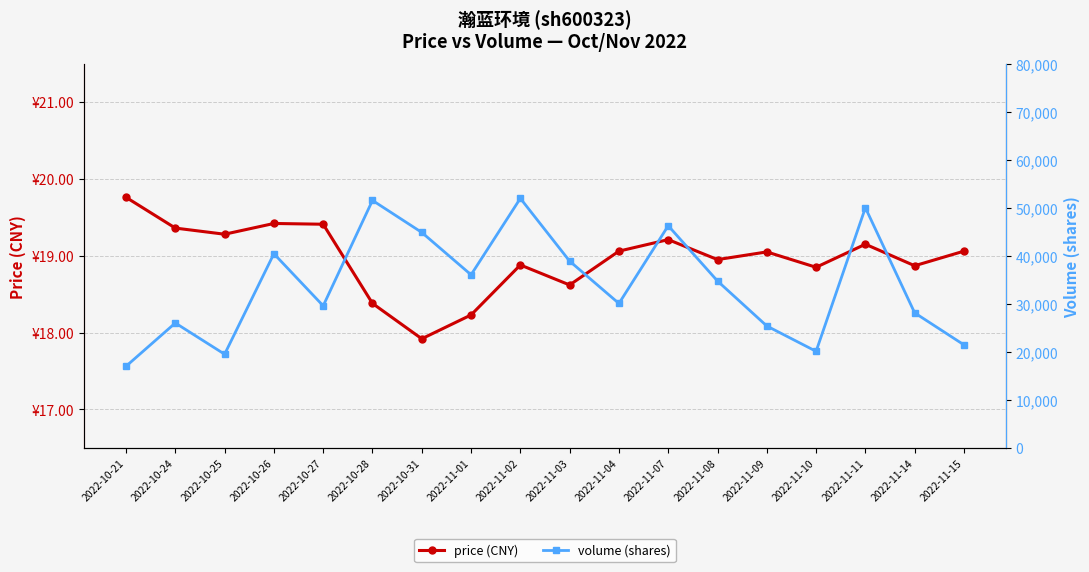

At 2022-11-03, list the series in order from largest to smallest.

volume (shares), price (CNY)